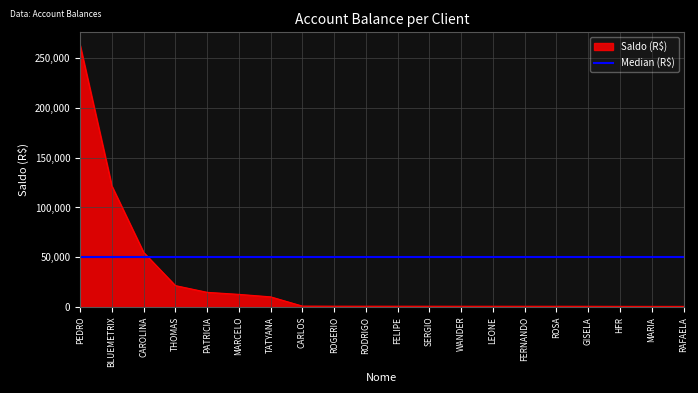

Which label corresponds to the largest value in the chart?

PEDRO